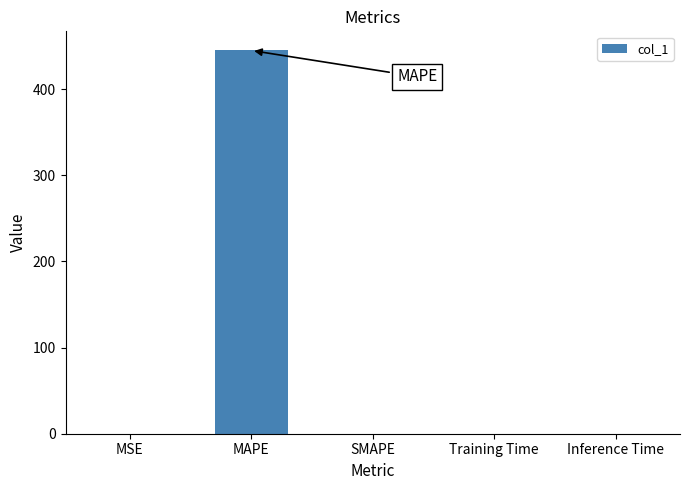

The value at Inference Time is 0.0. True or false?

True